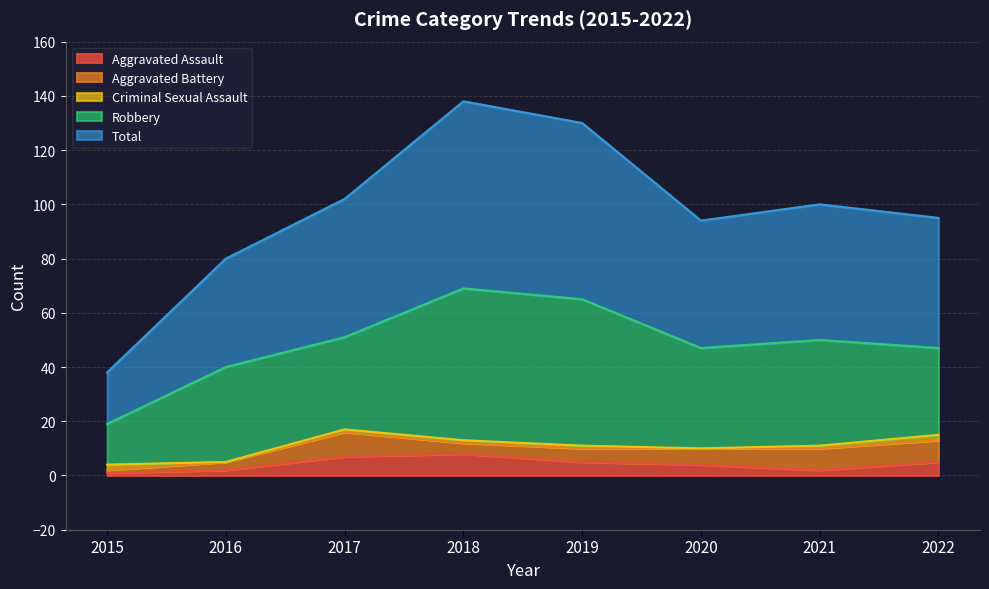

How many lines are shown in the chart?

5